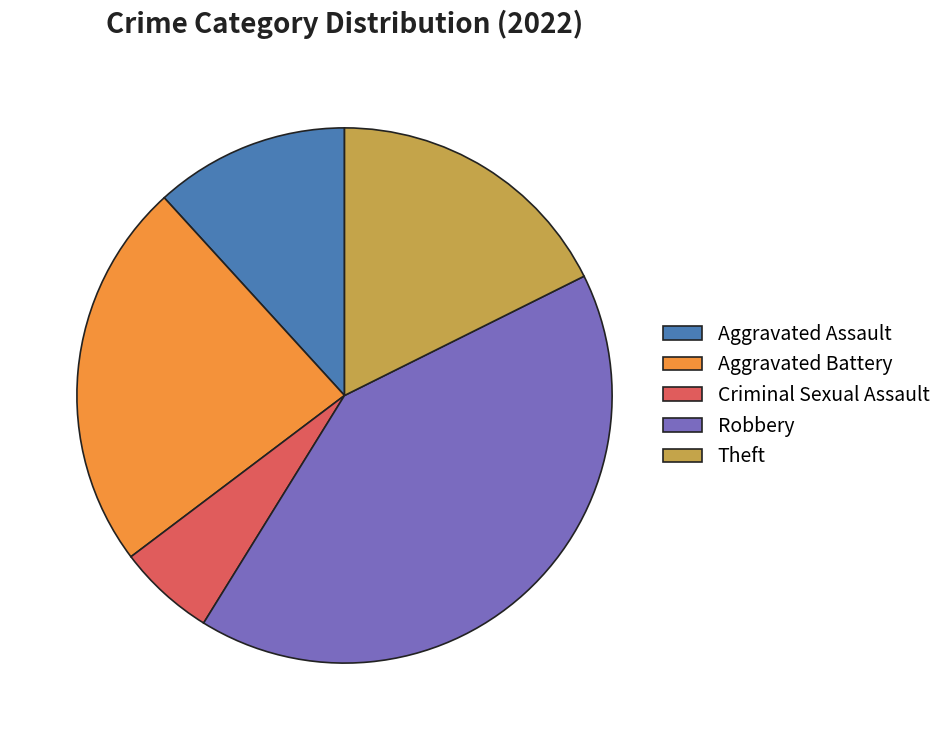

Which category has the smallest portion of the pie?

Criminal Sexual Assault